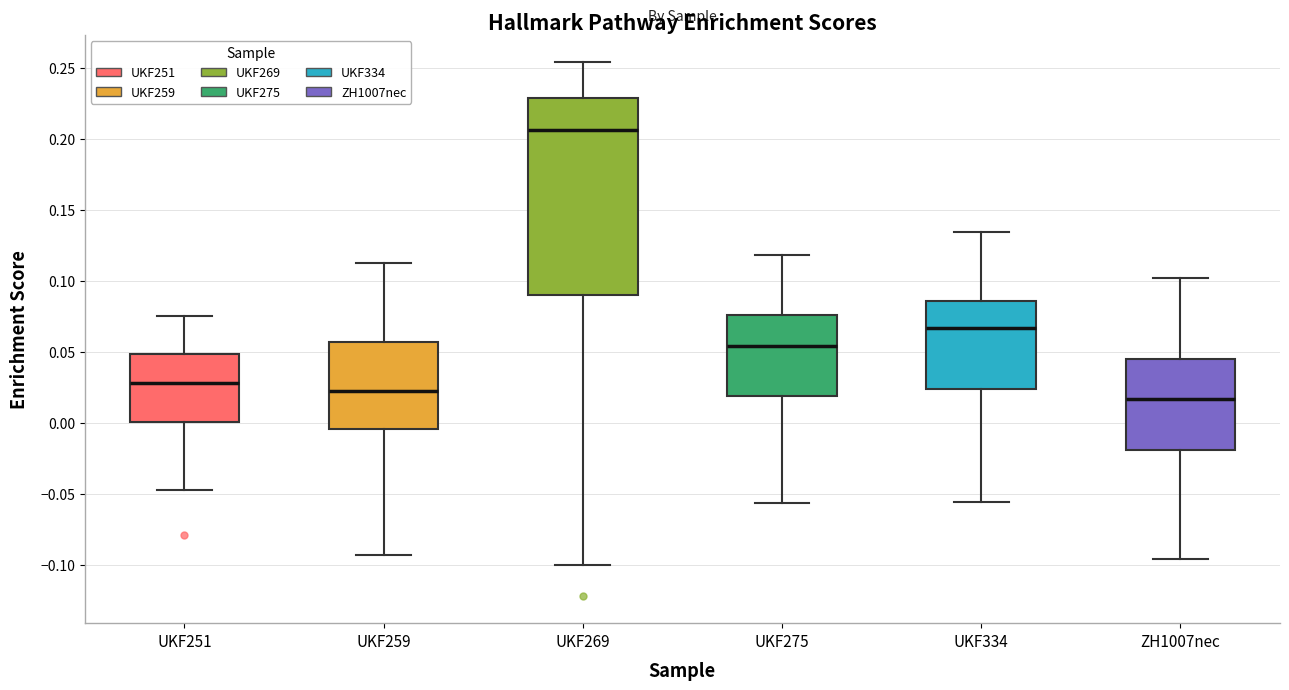

Reading left to right, transcribe this box plot: for each box, give where its median line is, the range the box spans, and where its two whiskers end, as read against the y-axis. The values are not printed on the chart, so give them approximately, as read against the axis.

UKF251: median 0.030, box 0.000 to 0.050, whiskers -0.050 to 0.075
UKF259: median 0.020, box -0.005 to 0.055, whiskers -0.095 to 0.115
UKF269: median 0.205, box 0.090 to 0.230, whiskers -0.100 to 0.255
UKF275: median 0.055, box 0.020 to 0.075, whiskers -0.055 to 0.120
UKF334: median 0.065, box 0.025 to 0.085, whiskers -0.055 to 0.135
ZH1007nec: median 0.015, box -0.020 to 0.045, whiskers -0.095 to 0.100